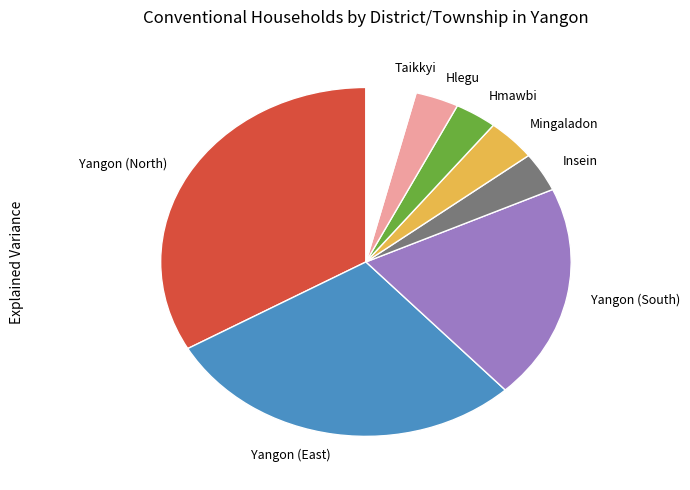

What is the largest slice in the pie chart?

Yangon (North)